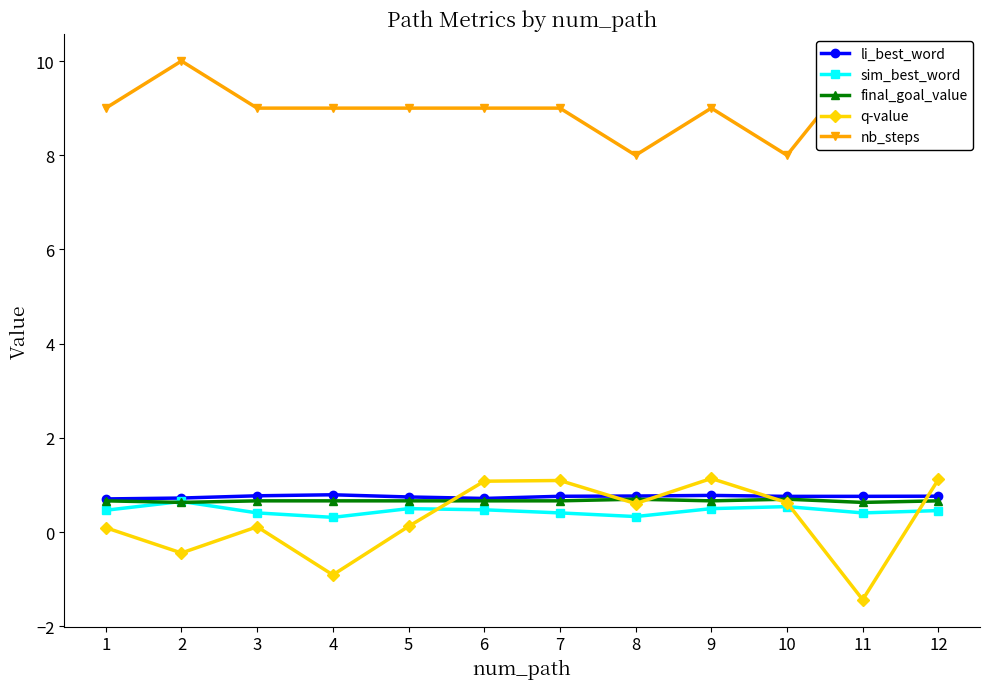

At which label is q-value closest to 0?

1